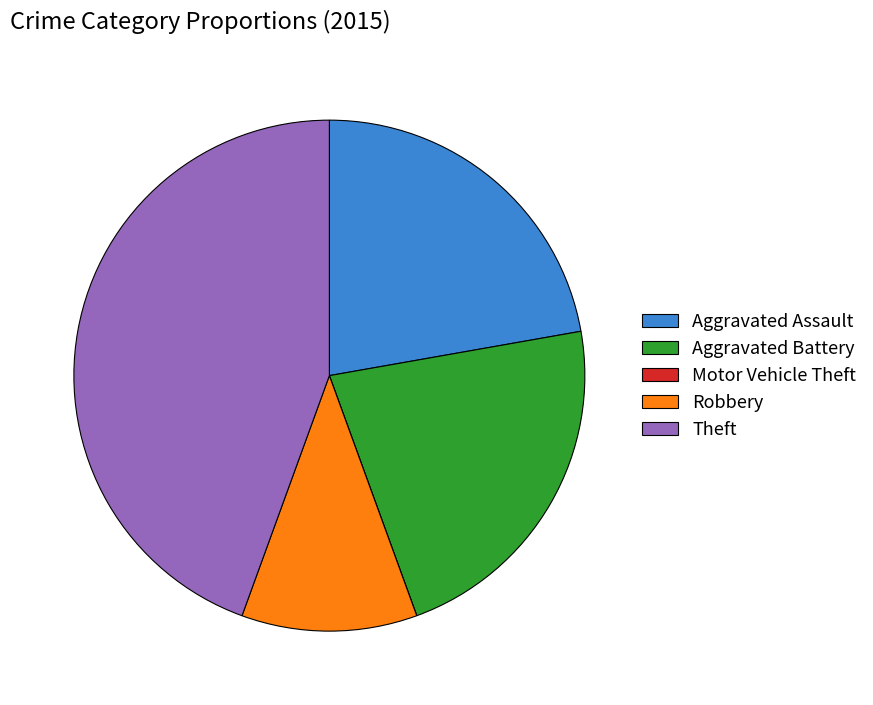

Is there any slice that represents more than half of the pie?

No